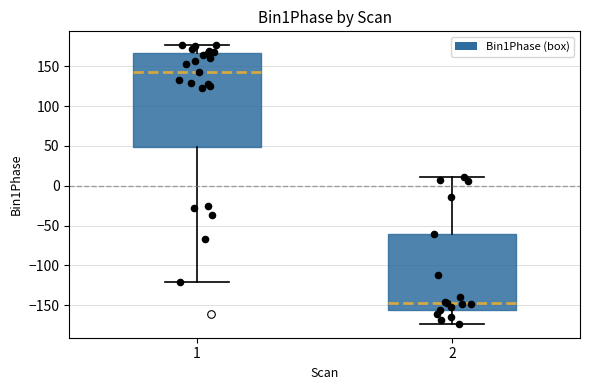

Which box has the lowest median line?

2